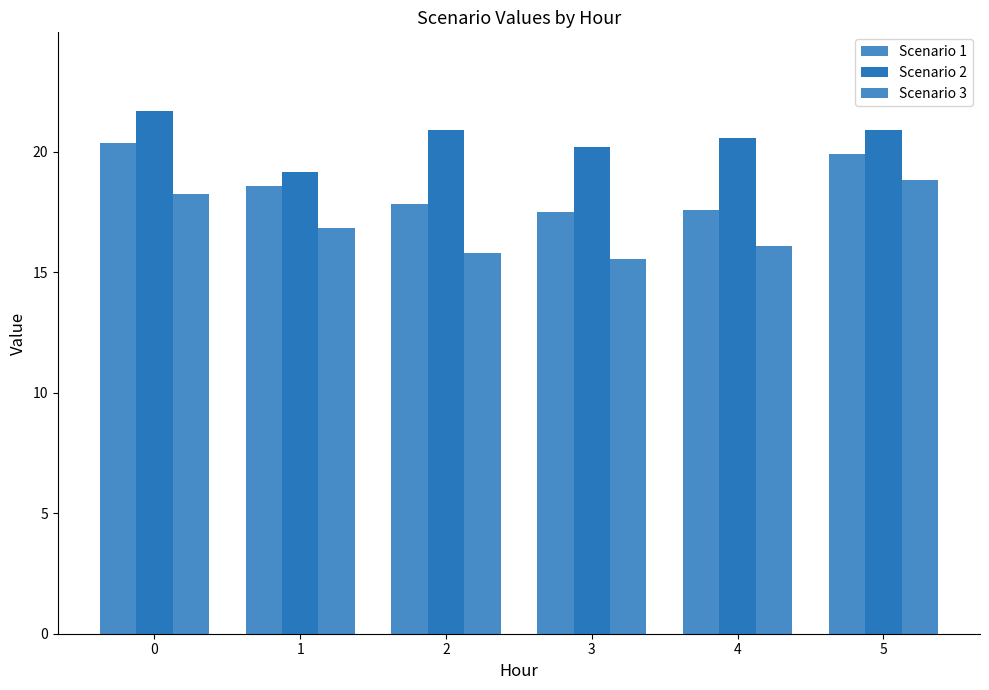

How many values in the Scenario 1 series exceed 18?

3